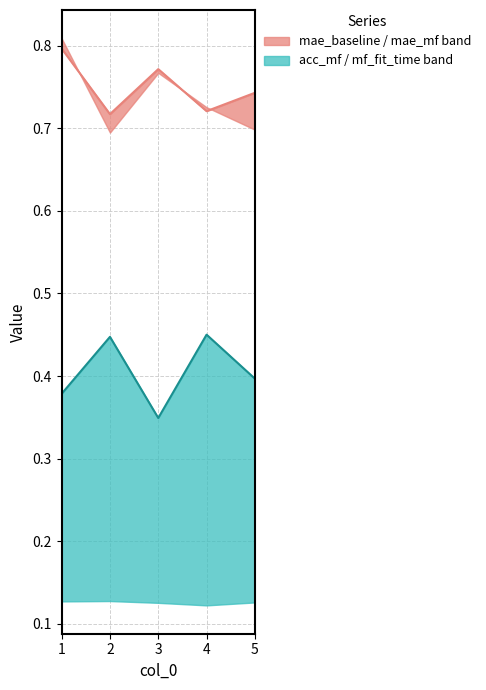

Which series has the widest spread of values?

acc_mf